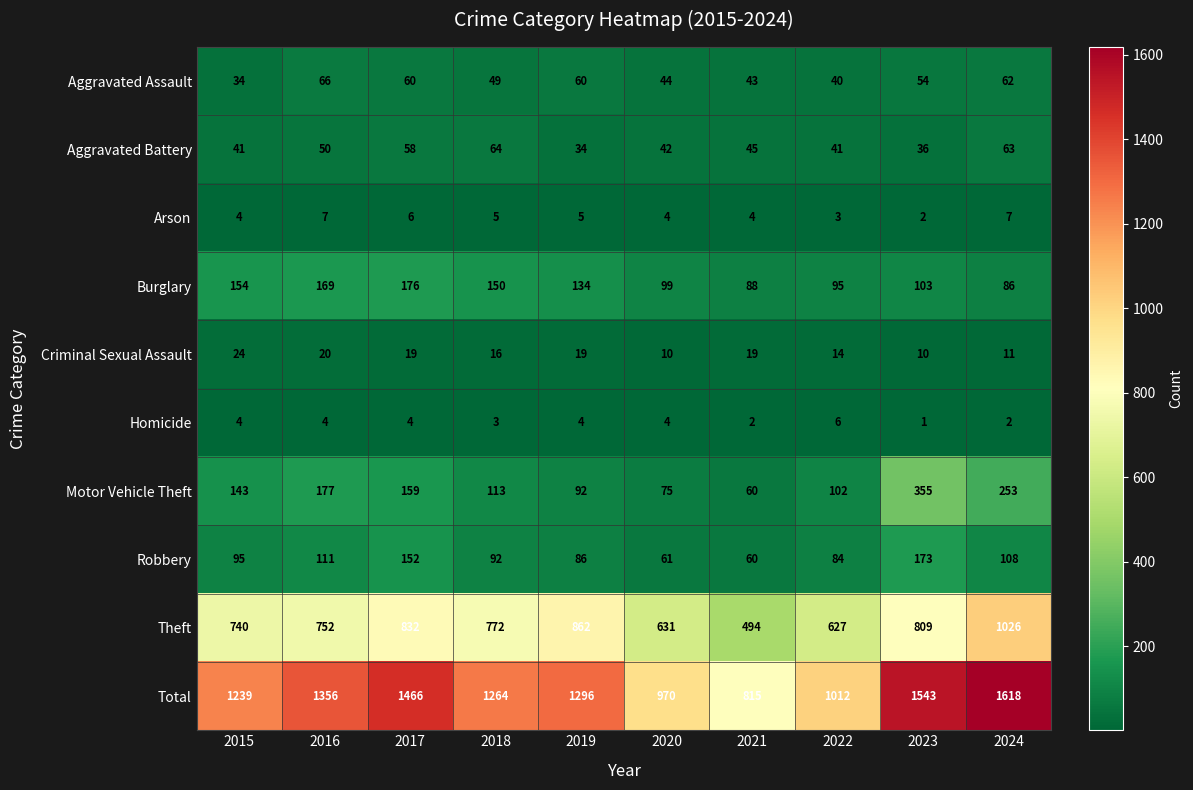

The value of Burglary at 2023 is 103. True or false?

True